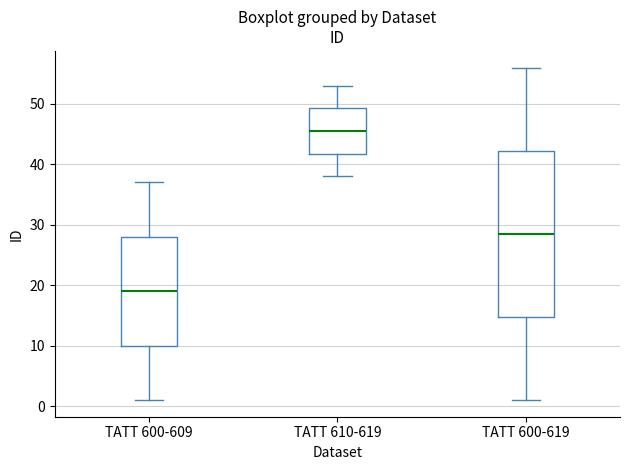

Reading left to right, read every box against the y-axis: the position of its median line, the range the box covers, and the ends of its whiskers. The values are not printed on the chart, so give them approximately, as read against the axis.

TATT 600-609: median 19, box 10 to 28, whiskers 1 to 37
TATT 610-619: median 46, box 42 to 49, whiskers 38 to 53
TATT 600-619: median 29, box 15 to 42, whiskers 1 to 56